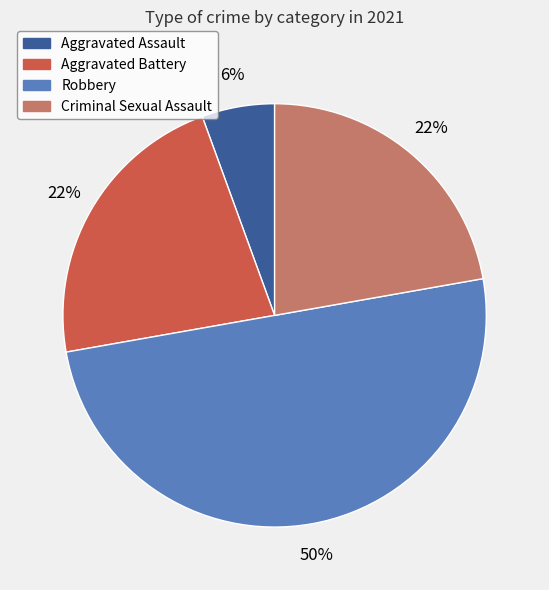

Between Criminal Sexual Assault and Aggravated Assault, which is larger?

Criminal Sexual Assault